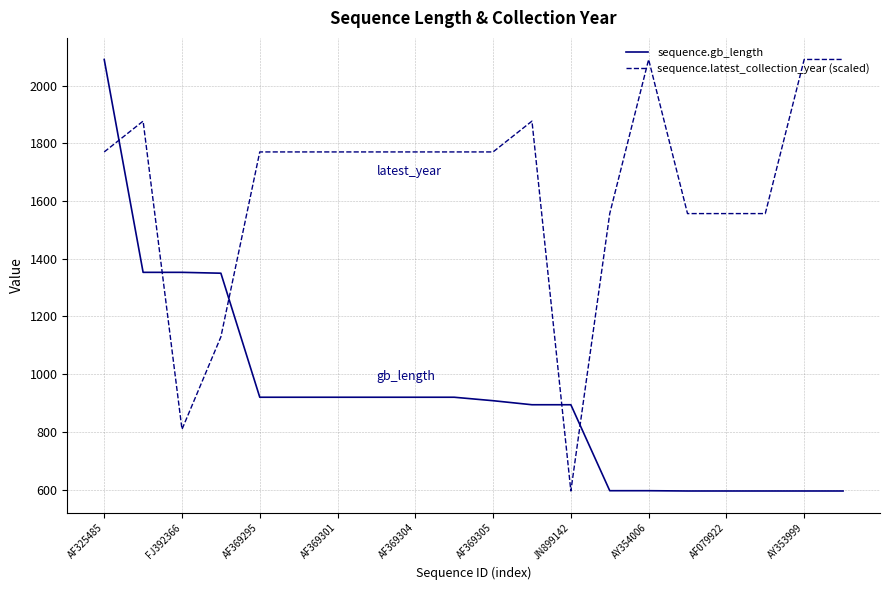

How many intersections are there between sequence.latest_collection_year (scaled) and sequence.gb_length?

5